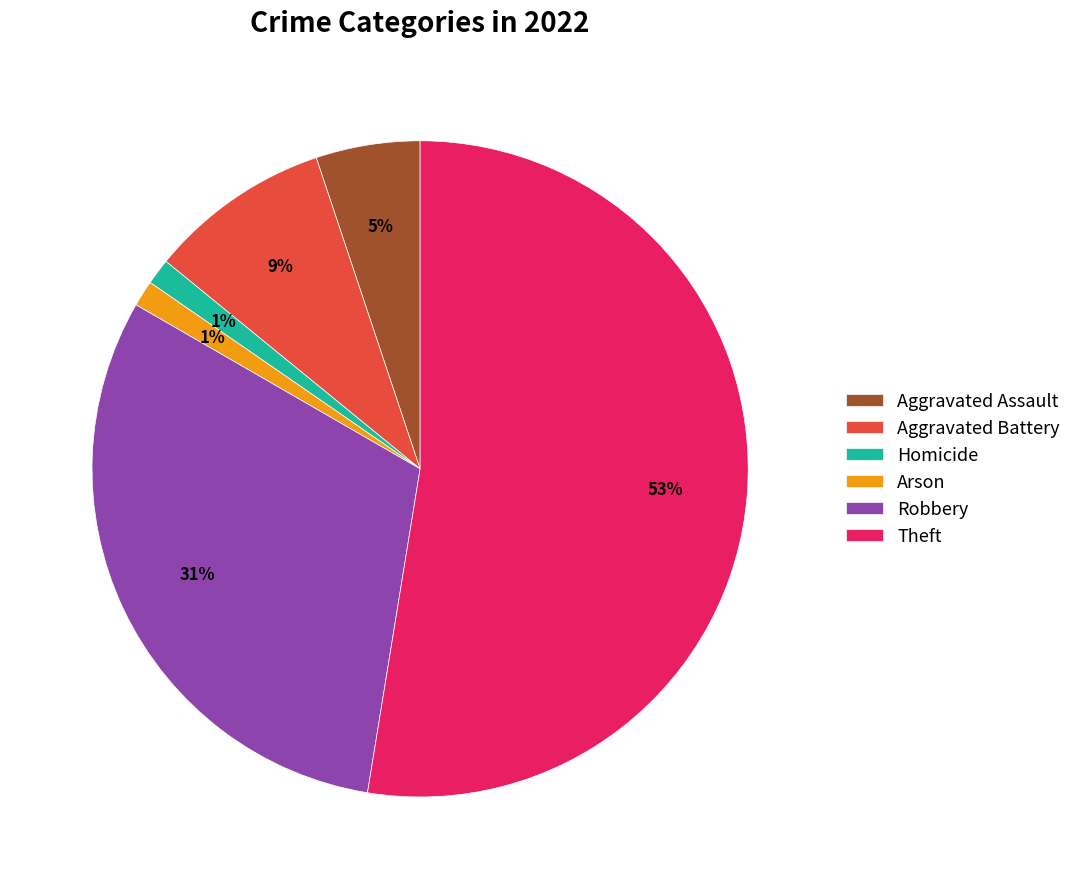

Which slice is the largest?

Theft